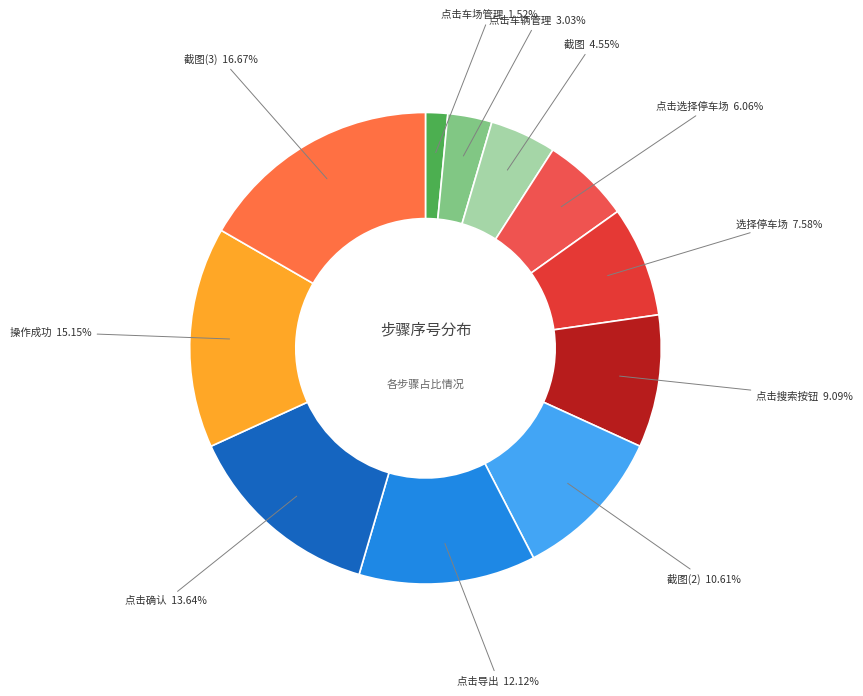

To the nearest percent, what portion does 点击导出 represent?

12%